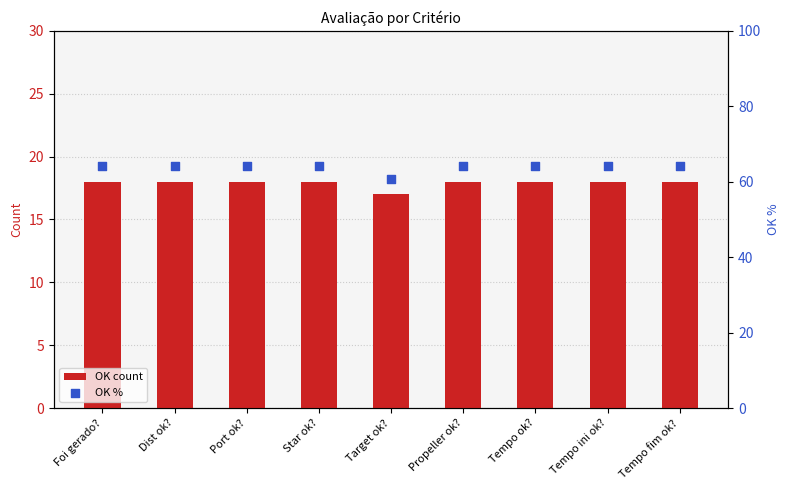

What are all the series names shown in the legend?

OK count, OK %